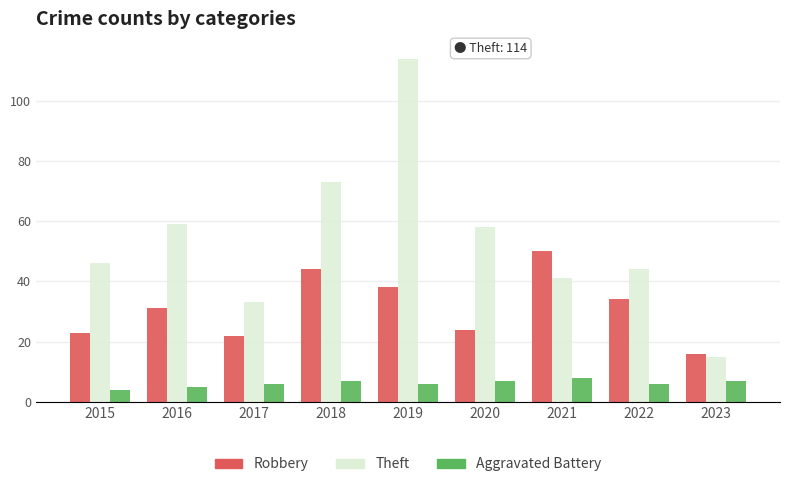

Which series has the largest total across all categories?

Theft